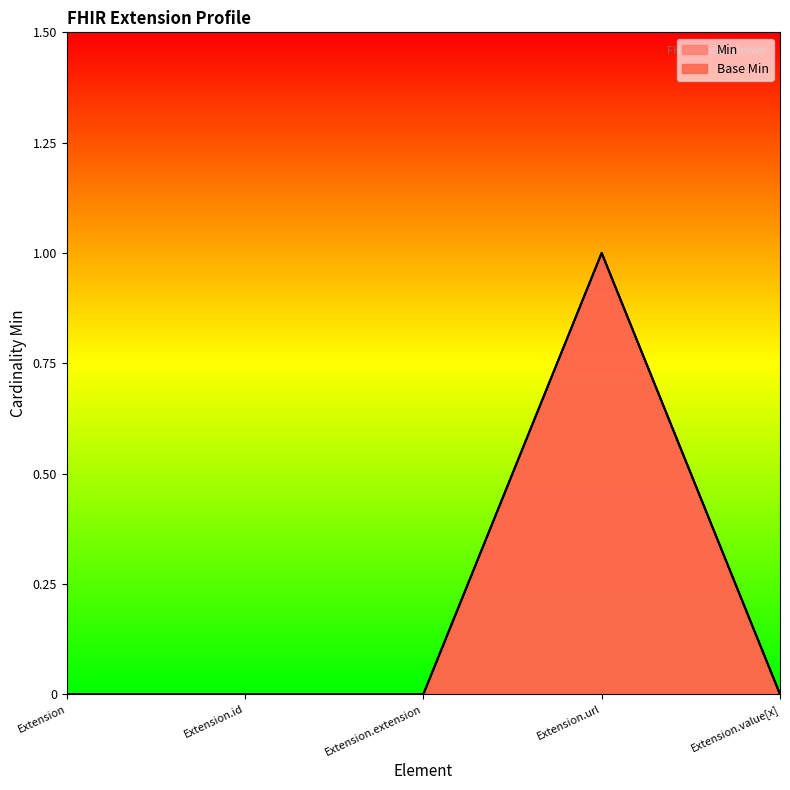

Reading left to right, transcribe all the data shown in this chart.

Min: Extension=0	Extension.id=0	Extension.extension=0	Extension.url=1	Extension.value[x]=0
Base Min: Extension=0	Extension.id=0	Extension.extension=0	Extension.url=1	Extension.value[x]=0